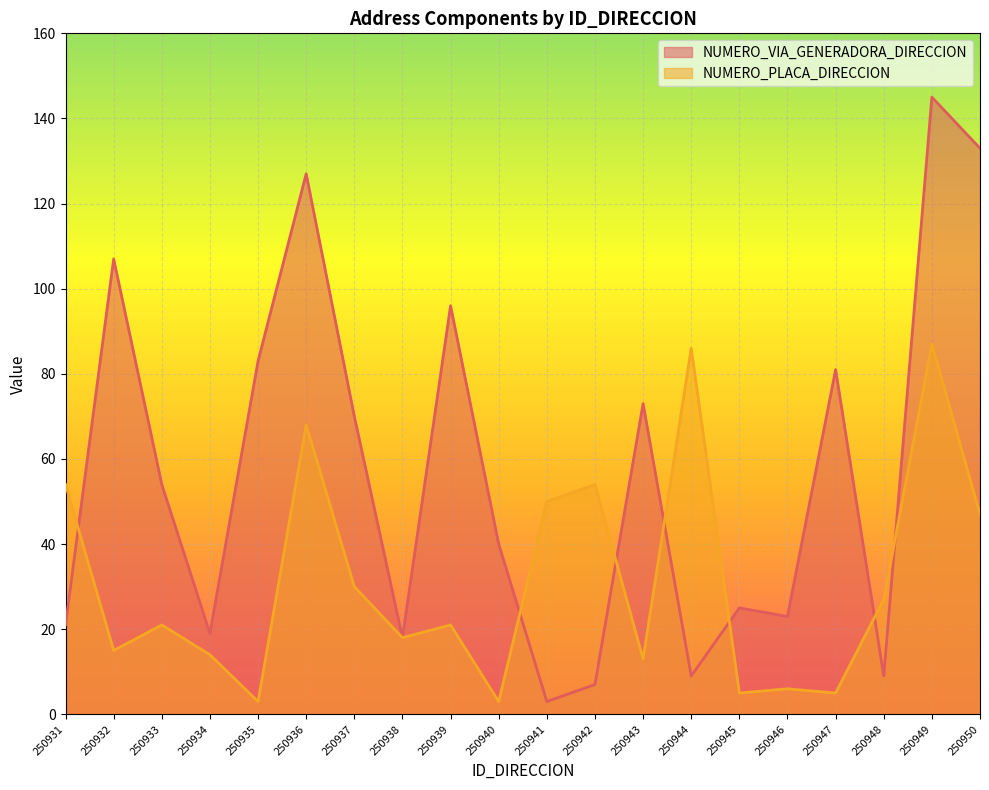

Reading left to right, what are all the values shown in this chart?

NUMERO_VIA_GENERADORA_DIRECCION: 250931=21	250932=107	250933=54	250934=19	250935=83	250936=127	250937=70	250938=18	250939=96	250940=40	250941=3	250942=7	250943=73	250944=9	250945=25	250946=23	250947=81	250948=9	250949=145	250950=133
NUMERO_PLACA_DIRECCION: 250931=54	250932=15	250933=21	250934=14	250935=3	250936=68	250937=30	250938=18	250939=21	250940=3	250941=50	250942=54	250943=13	250944=86	250945=5	250946=6	250947=5	250948=27	250949=87	250950=47